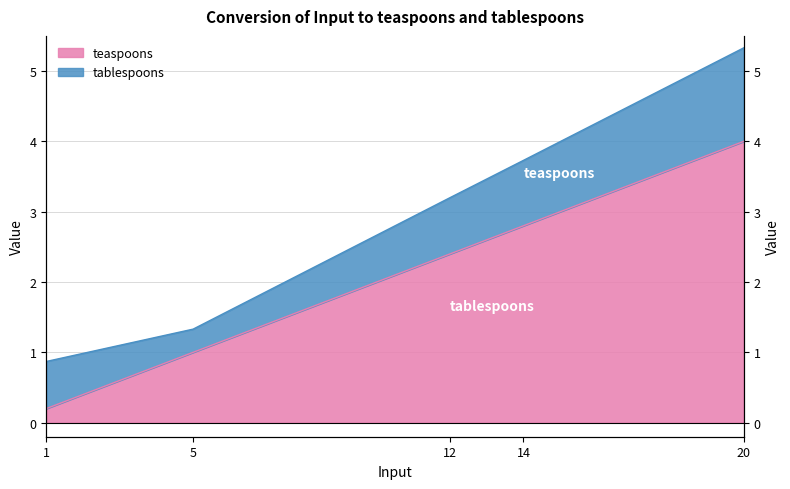

Is it true that the value at 5 is 1.0?

True